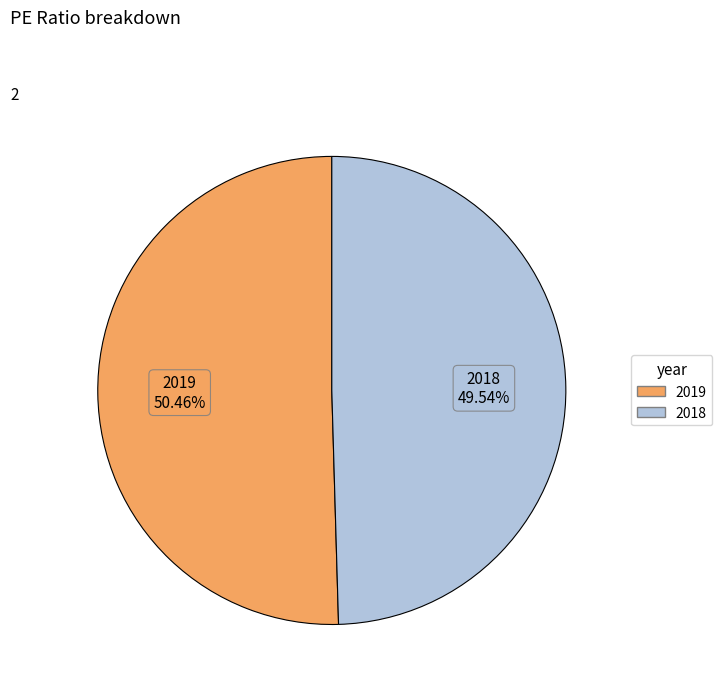

How many segments does this pie chart have?

2